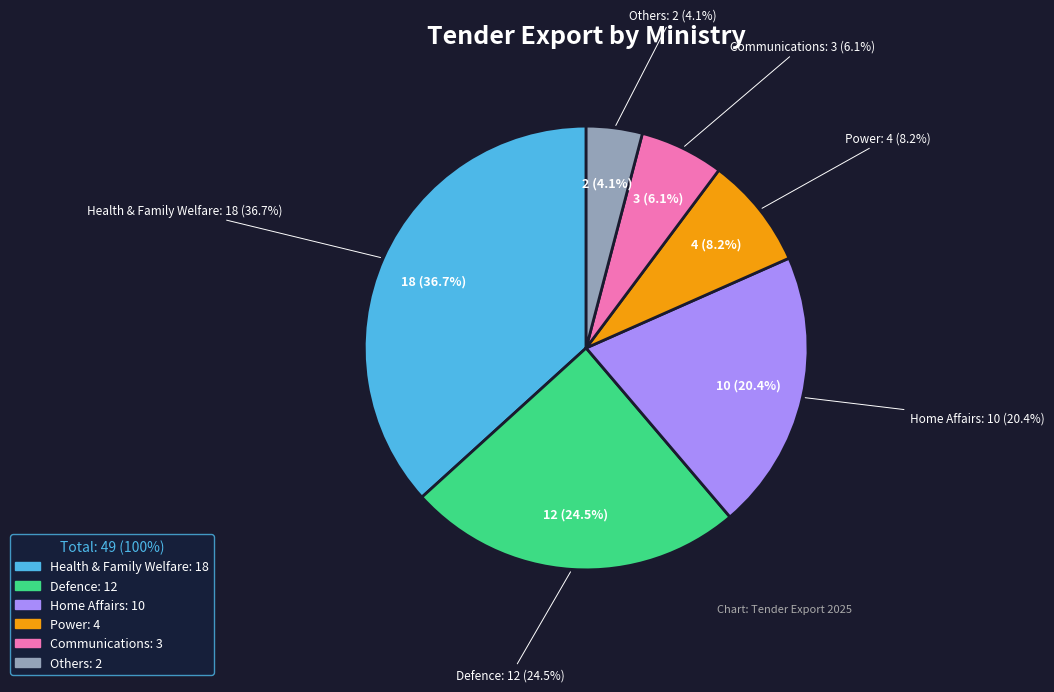

True or false: MINISTRY OF COMMUNICATIONS accounts for 6% of the total.

True